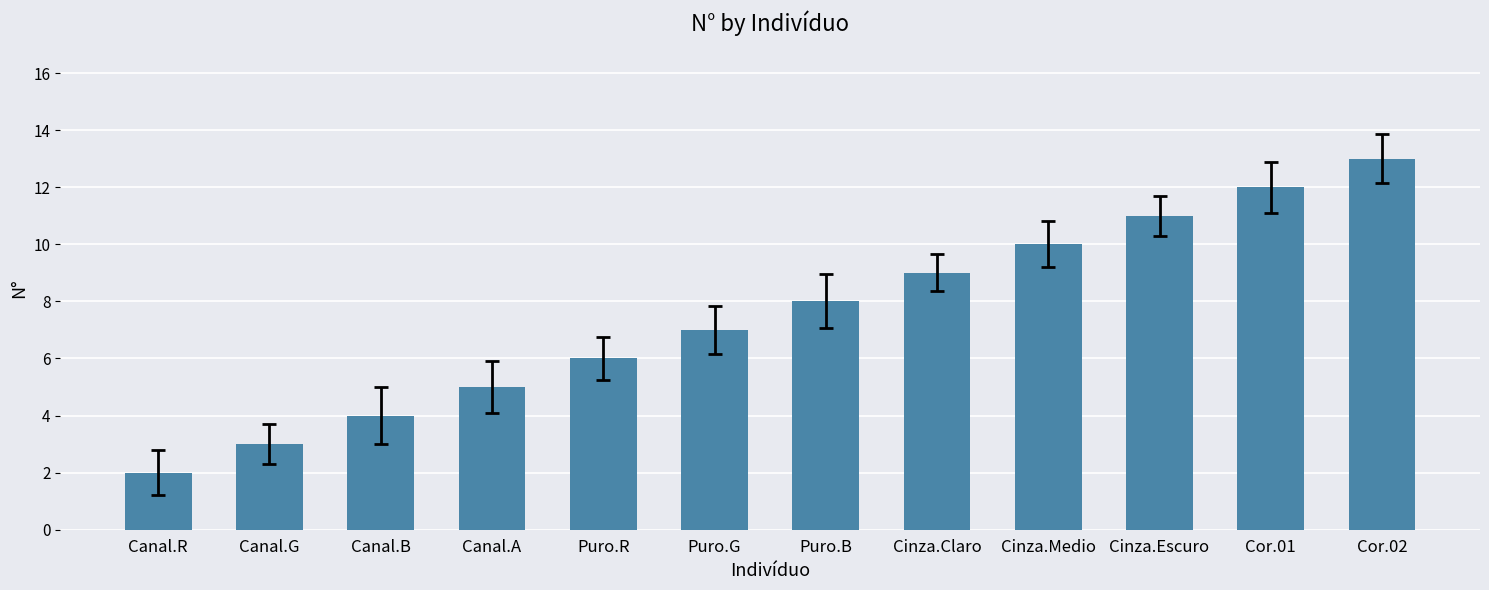

Reading right to left, list all the values displayed in this chart.

Cor.02=13	Cor.01=12	Cinza.Escuro=11	Cinza.Medio=10	Cinza.Claro=9	Puro.B=8	Puro.G=7	Puro.R=6	Canal.A=5	Canal.B=4	Canal.G=3	Canal.R=2